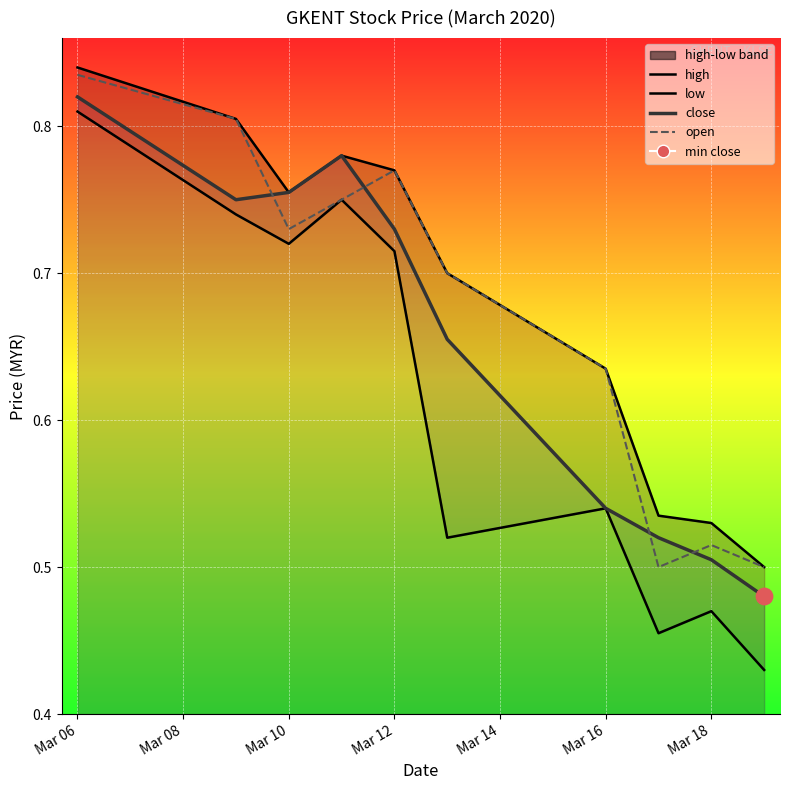

What is the total value across all series at Mar 18?

2.0